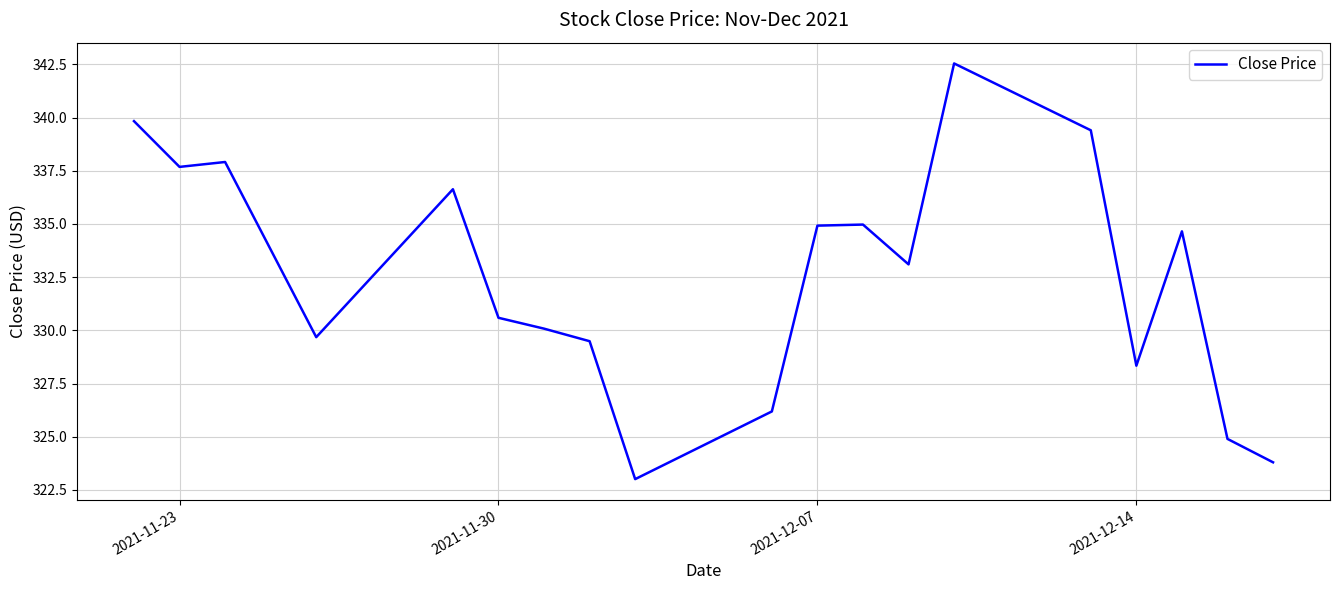

What is the difference between the maximum and minimum values?

19.5